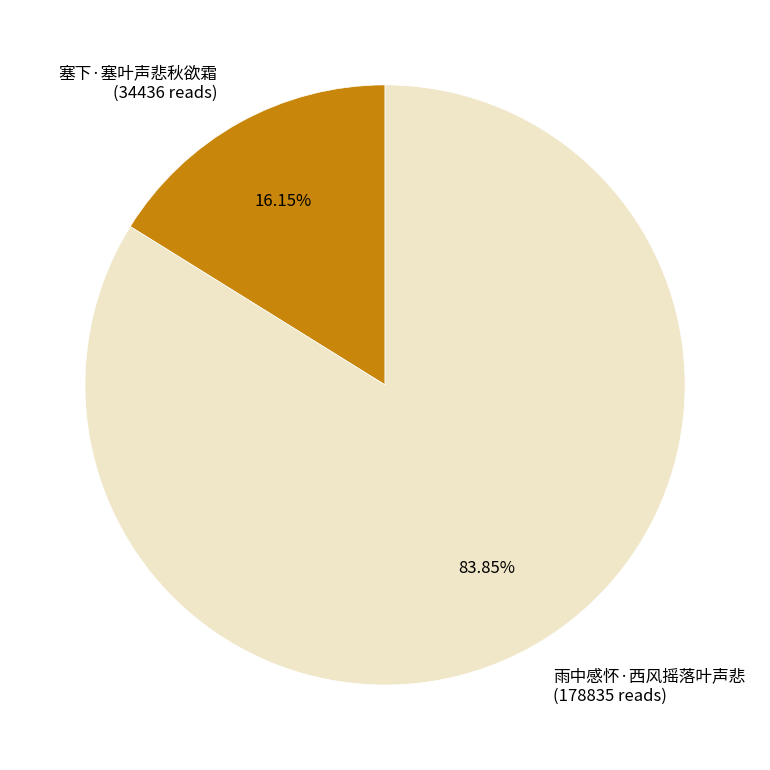

To the nearest percent, what is the difference between the 雨中感怀·西风摇落叶声悲 and 塞下·塞叶声悲秋欲霜 slice percentages?

68%